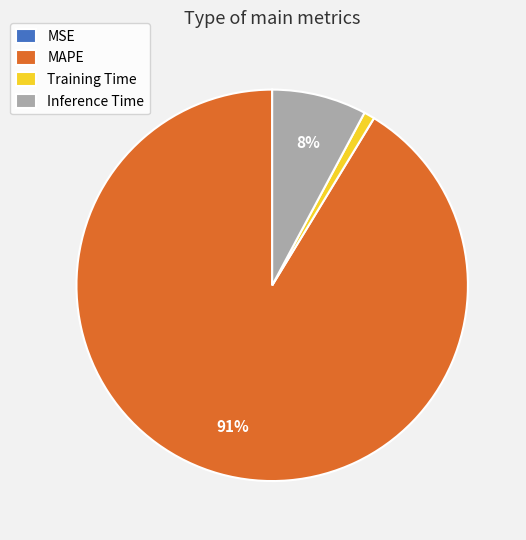

Which category has the biggest portion of the pie?

MAPE